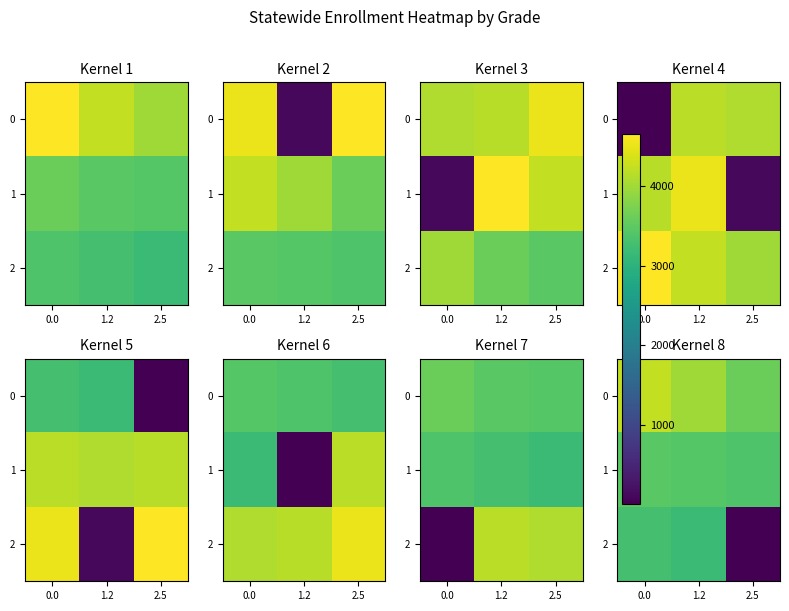

Is the value of 2 at 0.0 greater than the value of 1 at 0.0?

No